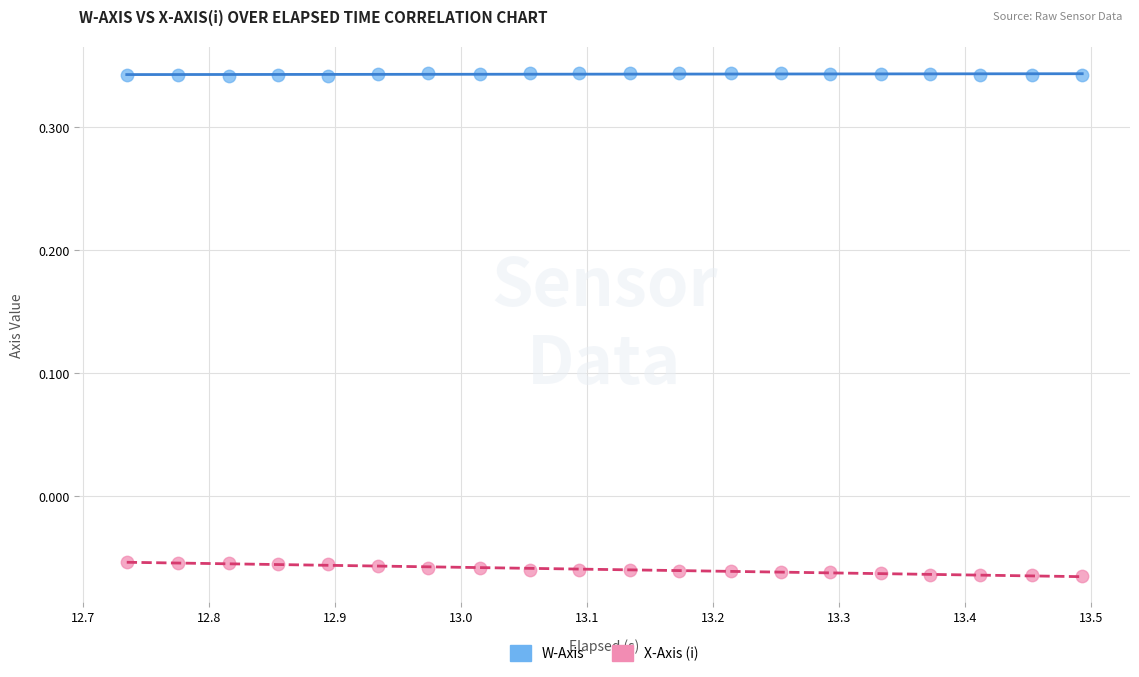

Across all data points, what is the range of X values (max minus min)?

0.8